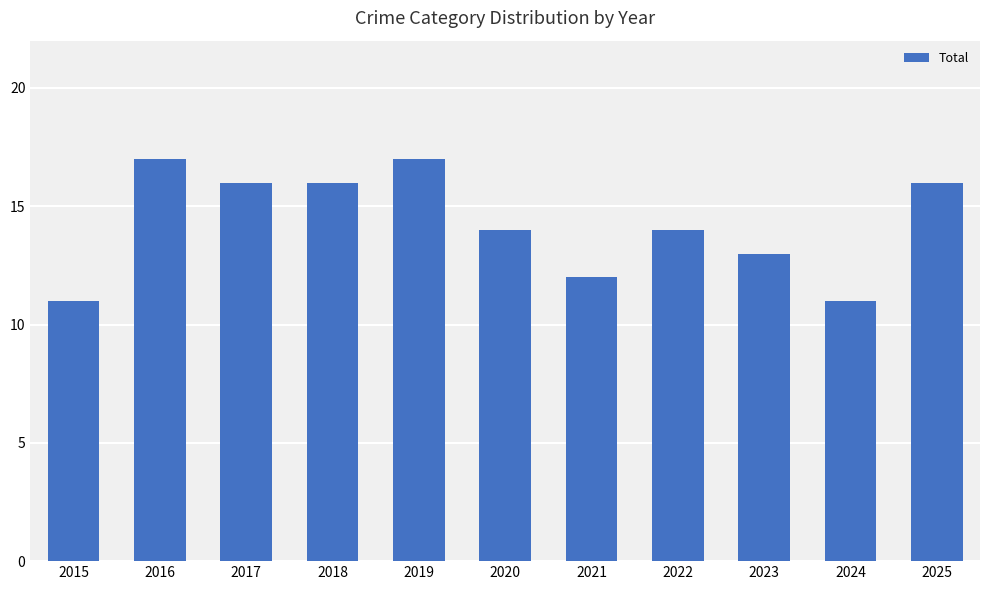

What is the difference between the maximum and second lowest values?

6